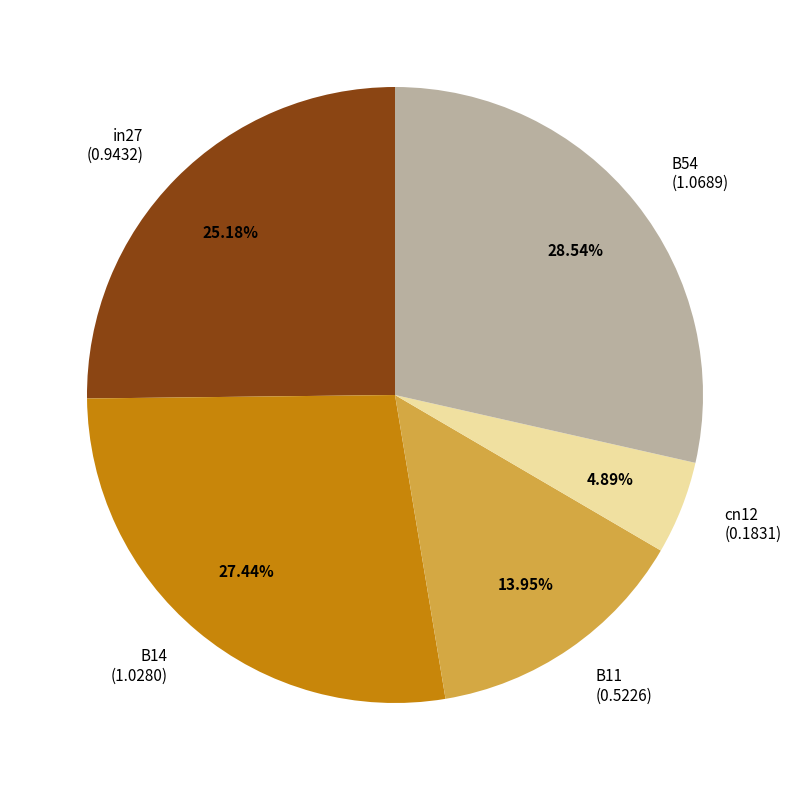

To the nearest percent, what is the difference between the largest and smallest slice percentages?

24%